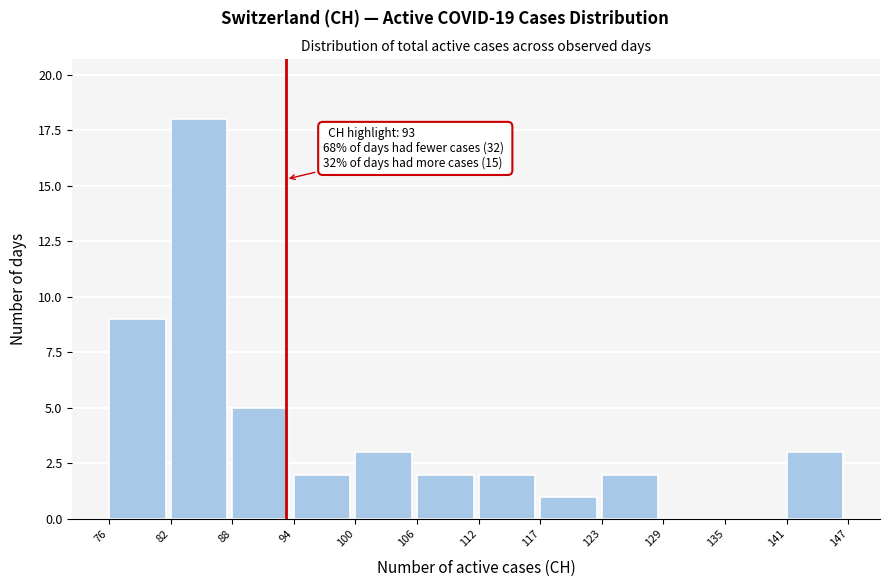

Which range on the x-axis has the tallest bar?

82 to 88